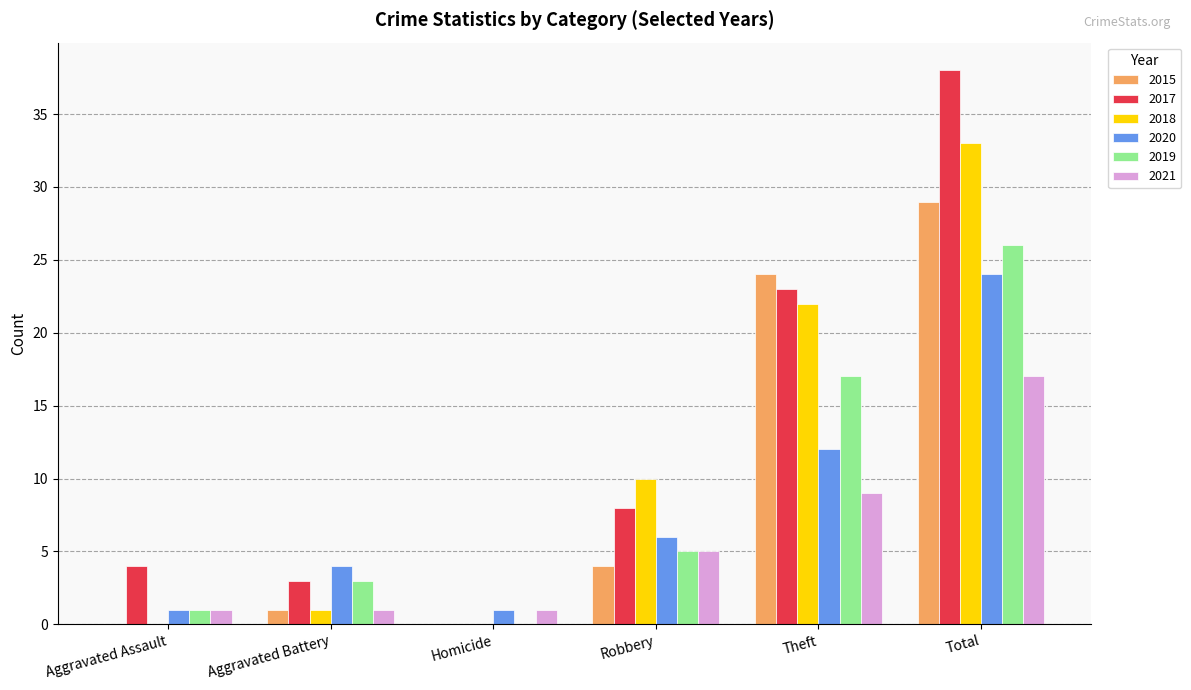

How many distinct data groups are displayed?

6